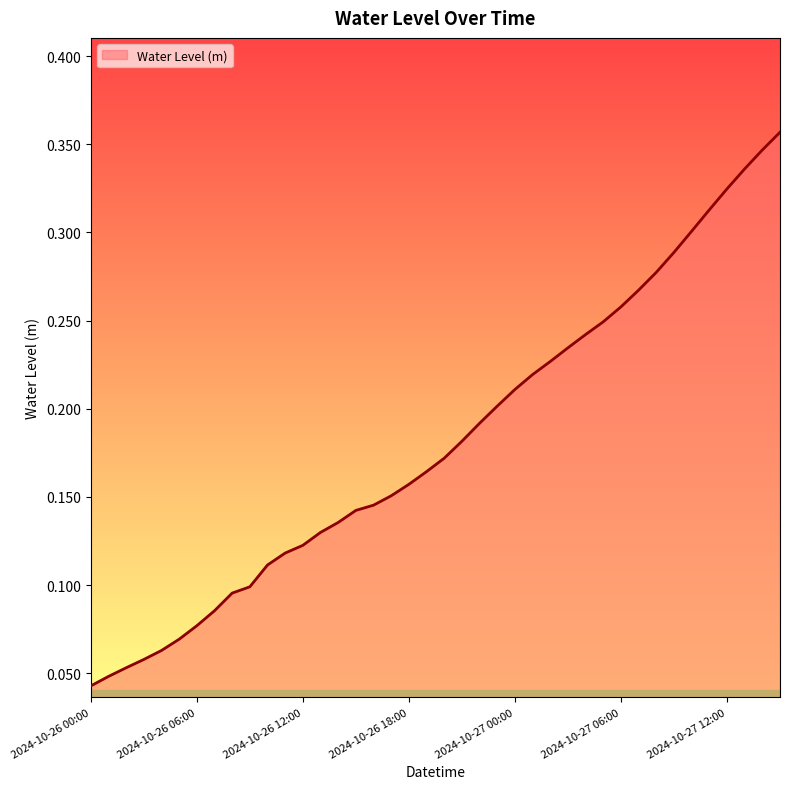

Rank the categories by value from highest to lowest.

2024-10-27 15:00, 2024-10-27 14:00, 2024-10-27 13:00, 2024-10-27 12:00, 2024-10-27 11:00, 2024-10-27 10:00, 2024-10-27 09:00, 2024-10-27 08:00, 2024-10-27 07:00, 2024-10-27 06:00, 2024-10-27 05:00, 2024-10-27 04:00, 2024-10-27 03:00, 2024-10-27 02:00, 2024-10-27 01:00, 2024-10-27 00:00, 2024-10-26 23:00, 2024-10-26 22:00, 2024-10-26 21:00, 2024-10-26 20:00, 2024-10-26 19:00, 2024-10-26 18:00, 2024-10-26 17:00, 2024-10-26 16:00, 2024-10-26 15:00, 2024-10-26 14:00, 2024-10-26 13:00, 2024-10-26 12:00, 2024-10-26 11:00, 2024-10-26 10:00, 2024-10-26 09:00, 2024-10-26 08:00, 2024-10-26 07:00, 2024-10-26 06:00, 2024-10-26 05:00, 2024-10-26 04:00, 2024-10-26 03:00, 2024-10-26 02:00, 2024-10-26 01:00, 2024-10-26 00:00